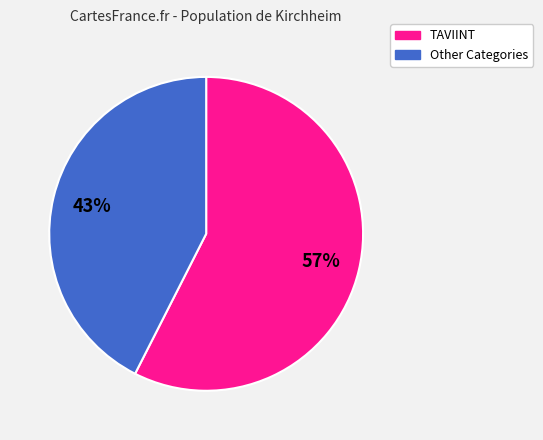

Is there any slice that represents more than half of the pie?

Yes